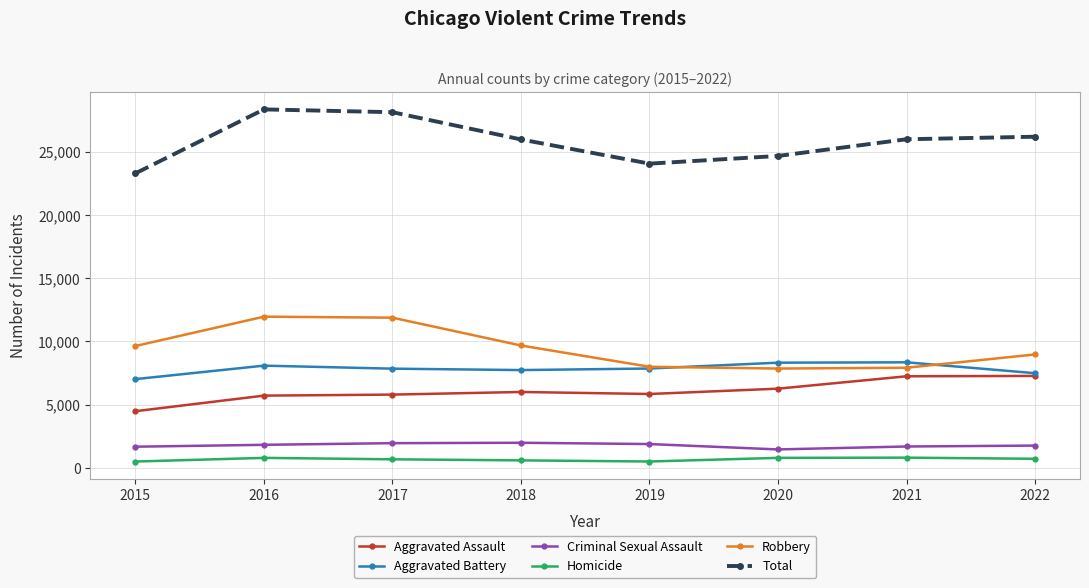

Rank the series at 2018 from highest to lowest value.

Total, Robbery, Aggravated Battery, Aggravated Assault, Criminal Sexual Assault, Homicide